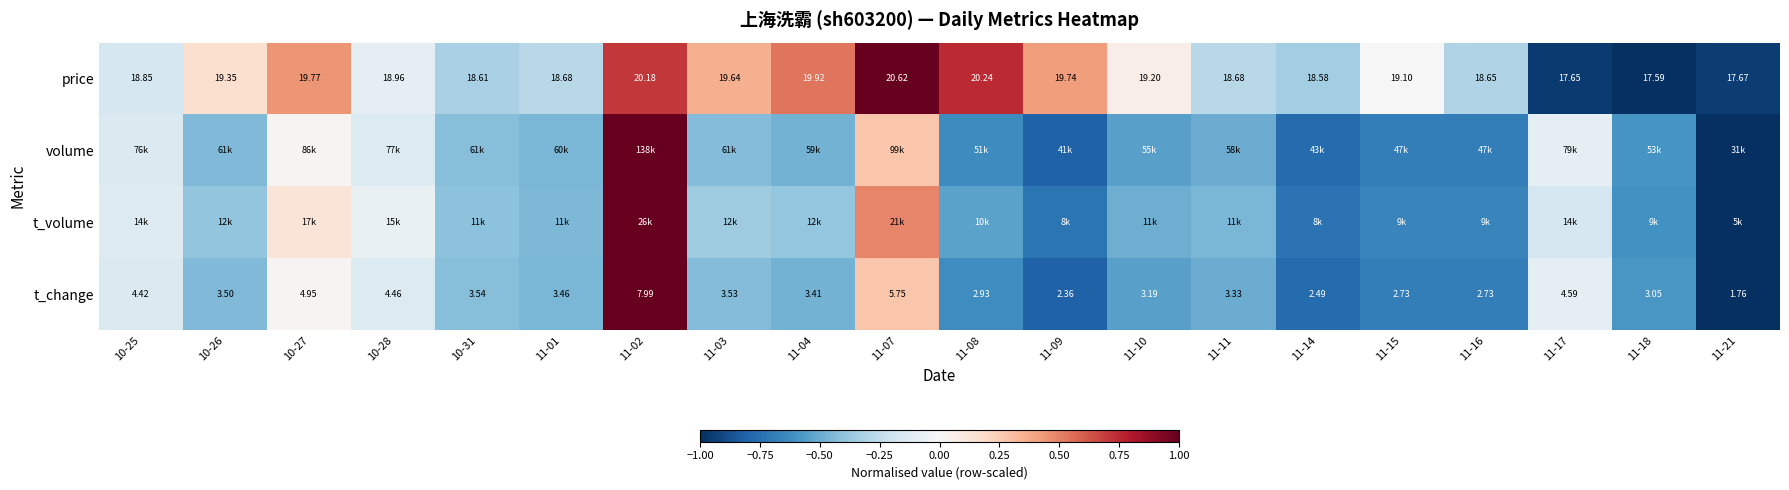

Is the value of t_change at 11-18 greater than the value of price at 11-15?

No